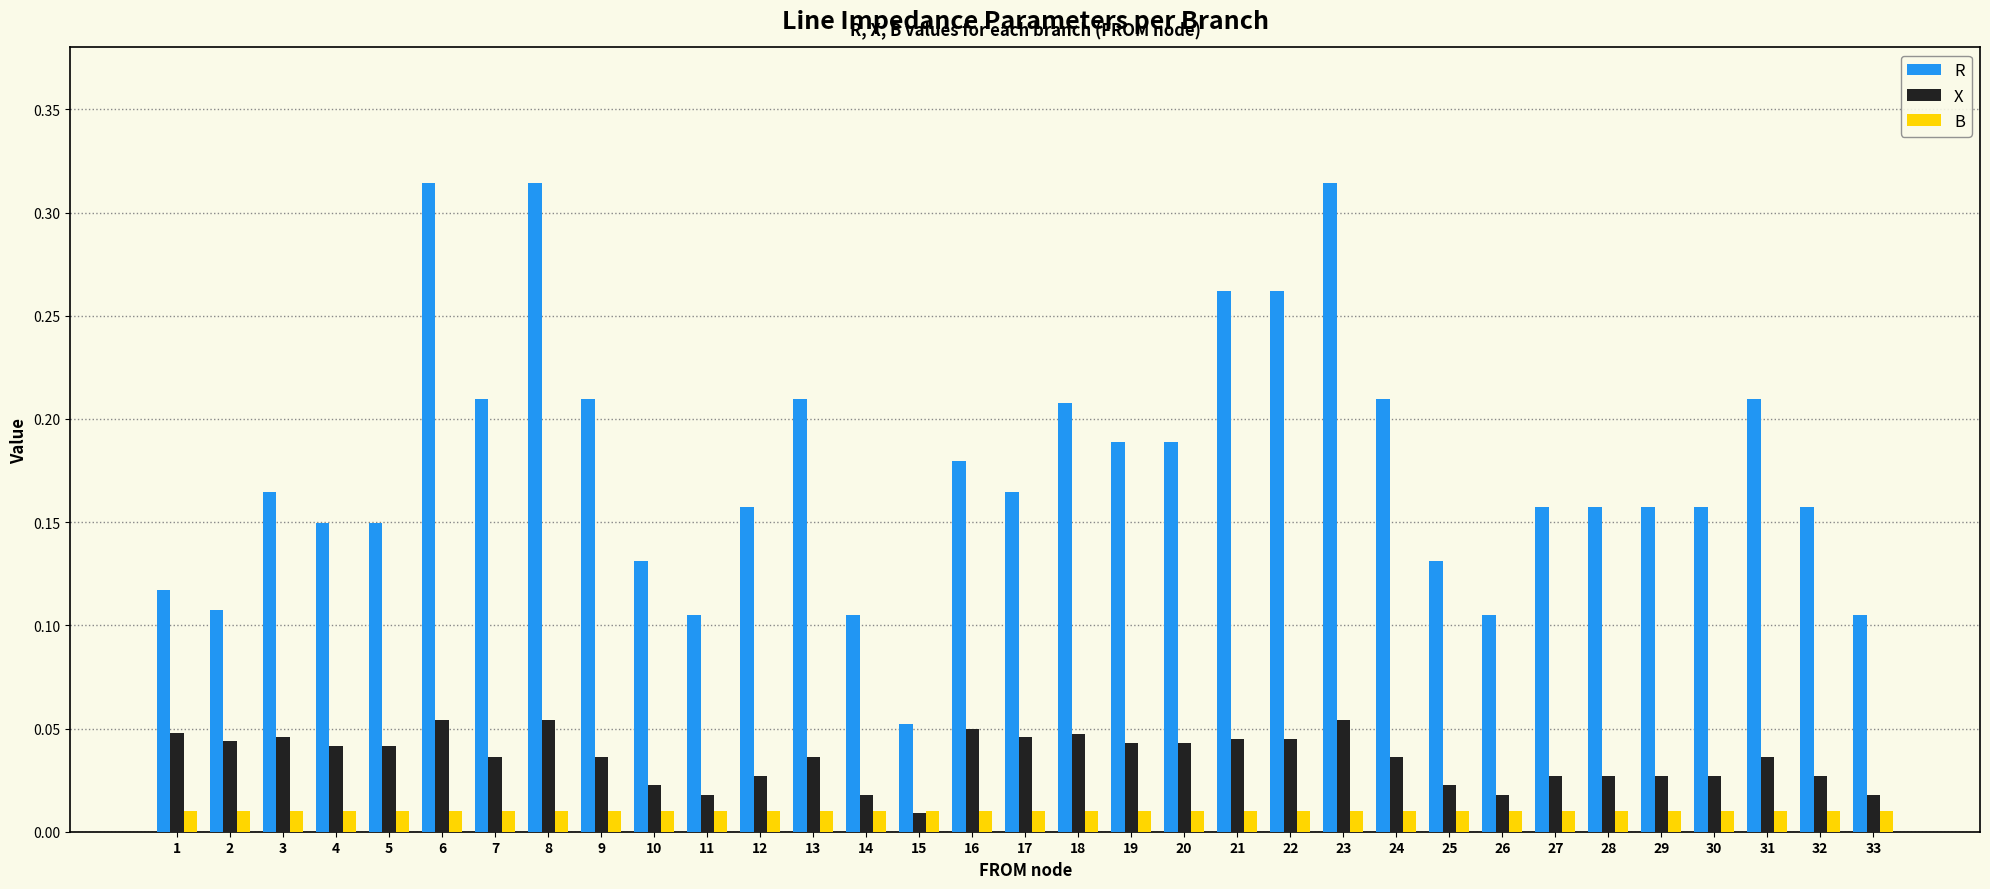

At how many categories does at least one series exceed 0?

33